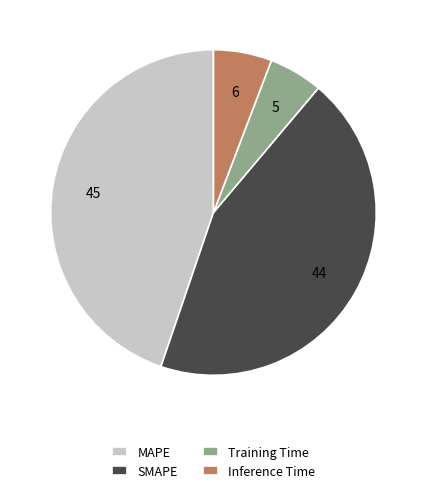

How many segments does this pie chart have?

4